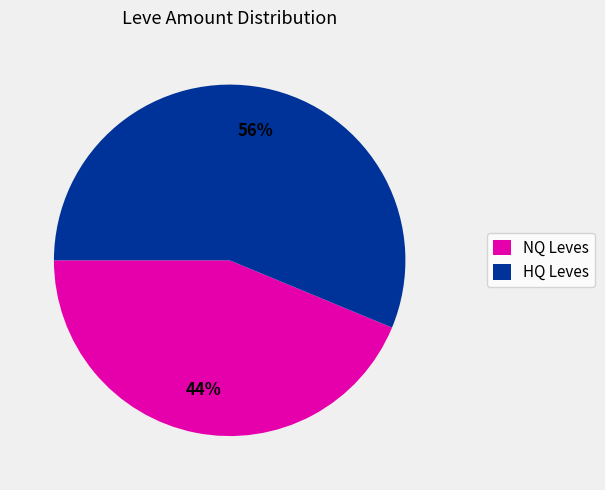

Is it true that HQ Leves is 56% of the pie?

True